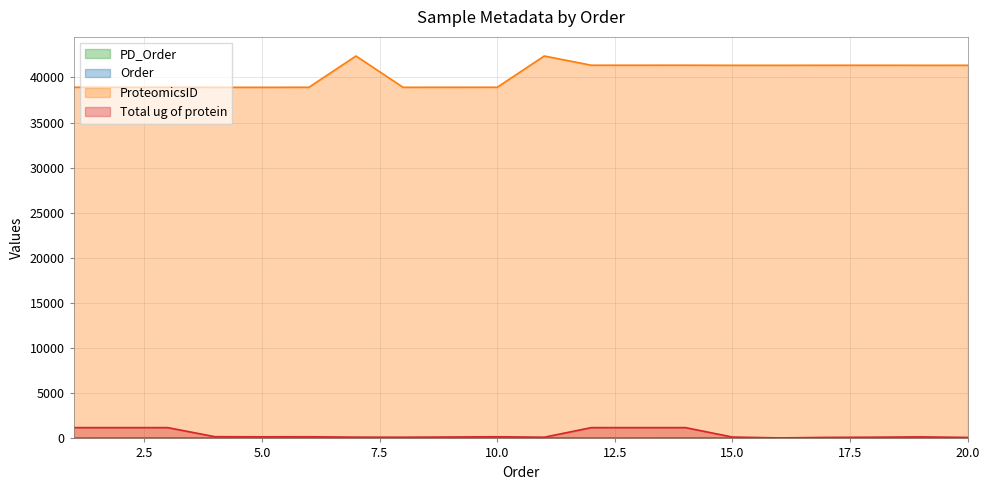

Which category has the highest value in the Order series?

20